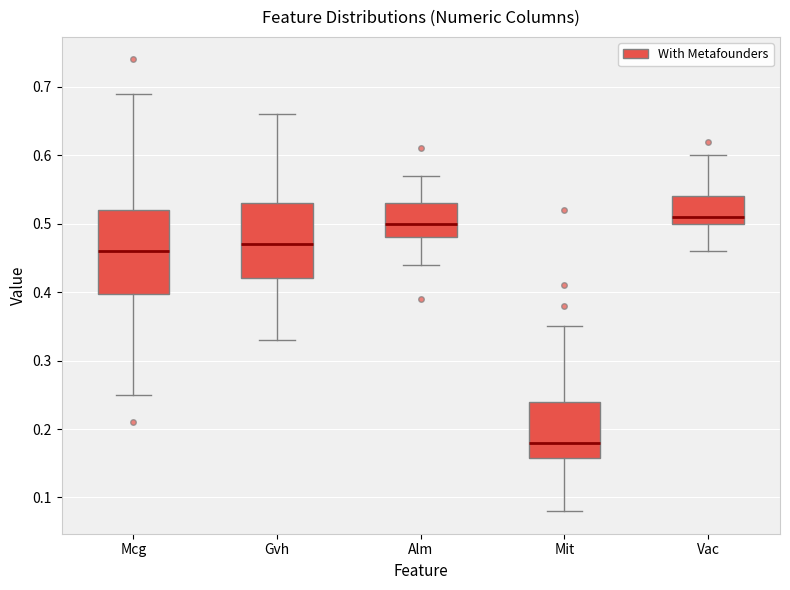

Reading left to right, transcribe this box plot: for each box, give where its median line is, the range the box spans, and where its two whiskers end, as read against the y-axis. The values are not printed on the chart, so give them approximately, as read against the axis.

Mcg: median 0.46, box 0.40 to 0.52, whiskers 0.25 to 0.69
Gvh: median 0.47, box 0.42 to 0.53, whiskers 0.33 to 0.66
Alm: median 0.50, box 0.48 to 0.53, whiskers 0.44 to 0.57
Mit: median 0.18, box 0.16 to 0.24, whiskers 0.08 to 0.35
Vac: median 0.51, box 0.50 to 0.54, whiskers 0.46 to 0.60